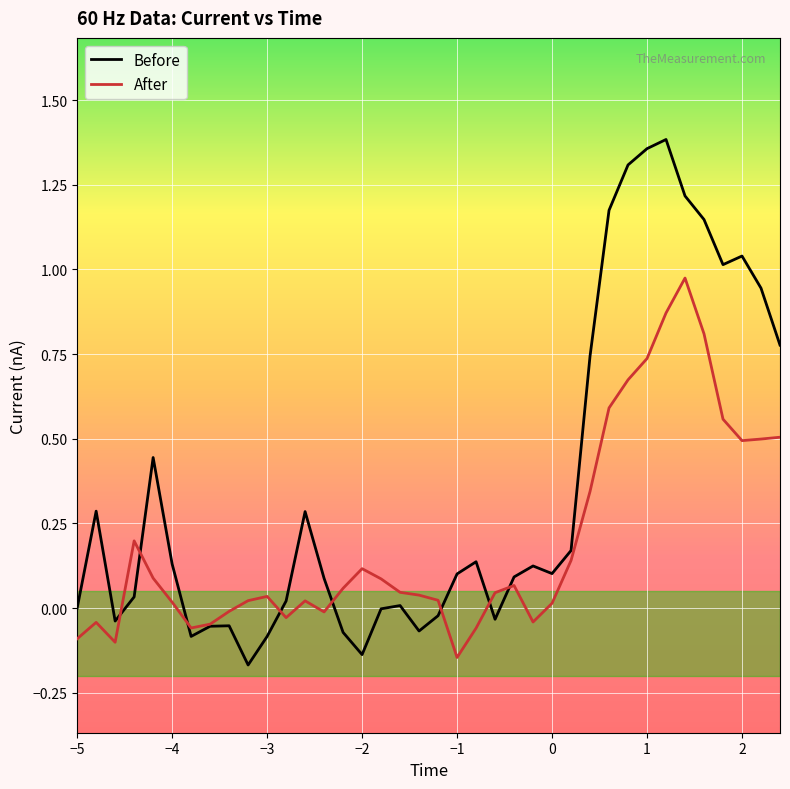

How many values in After are below zero?

11